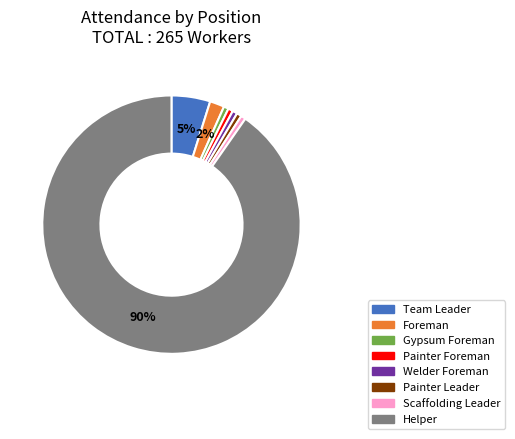

Count the number of slices in the pie.

8